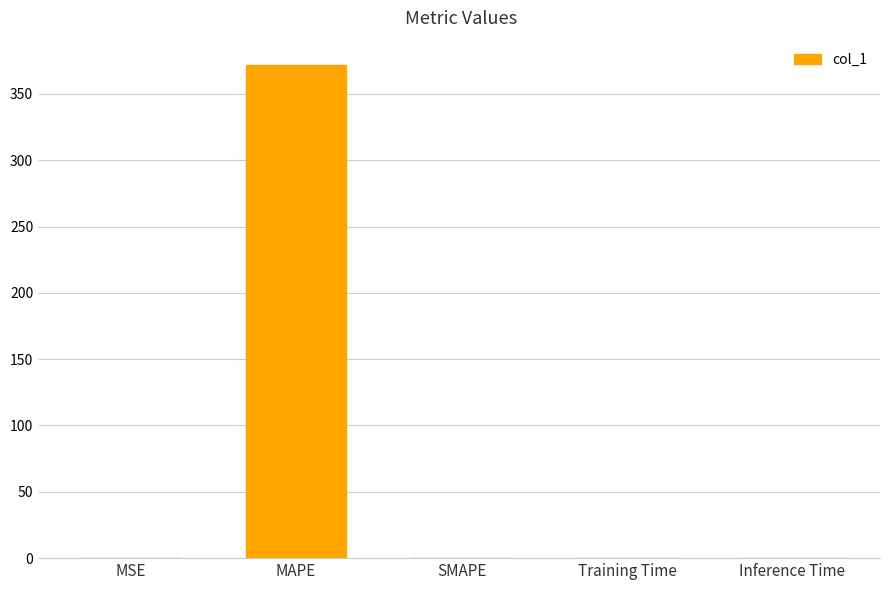

What is the greatest value displayed?

371.5